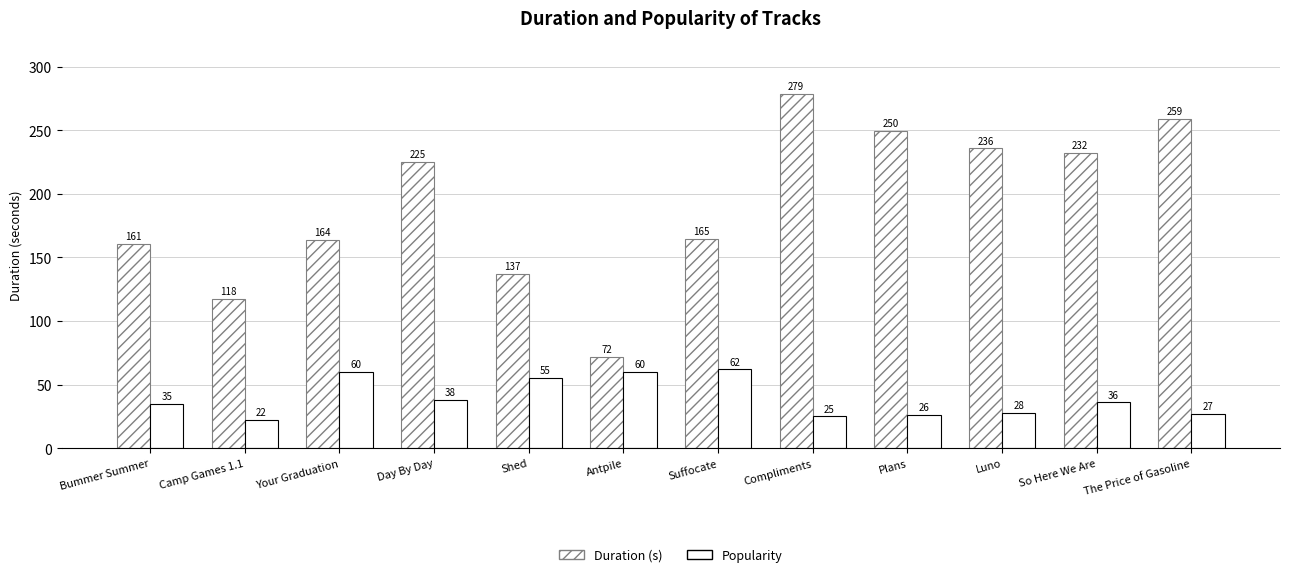

What is the difference between the Popularity values at Bummer Summer and Compliments?

10.0